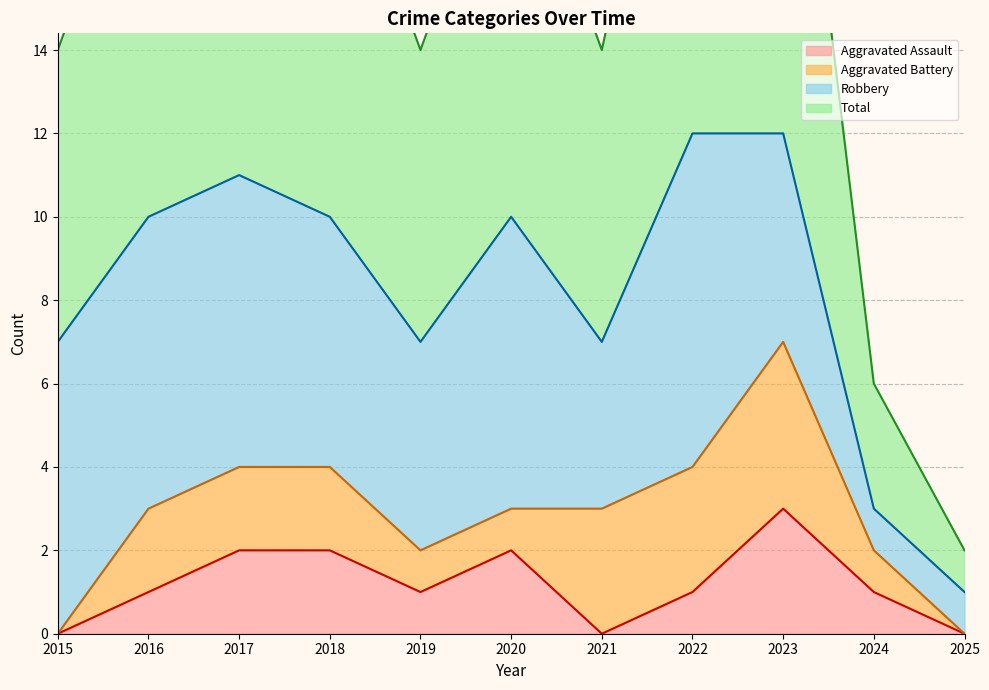

What is the difference between the Total values at 2020 and 2022?

2